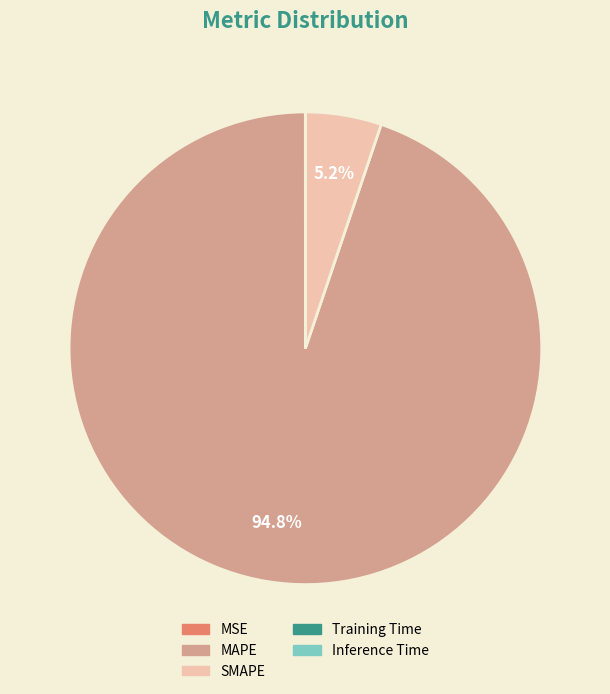

What is the largest slice in the pie chart?

MAPE